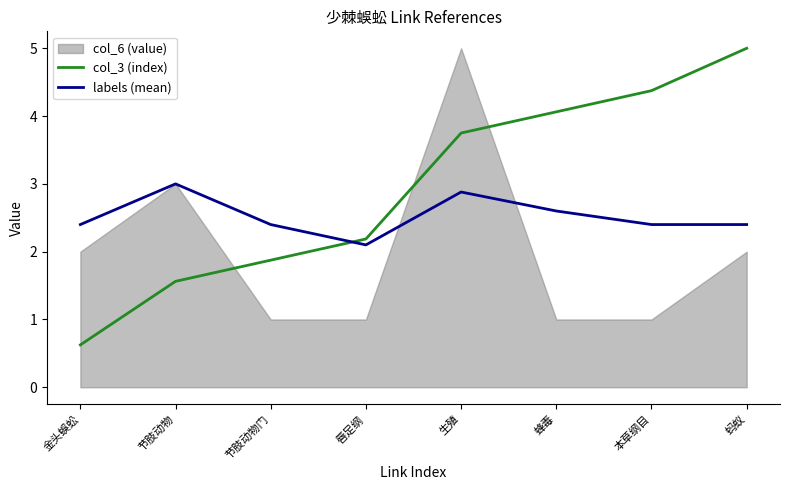

At which label is labels (mean) closest to 2?

唇足纲